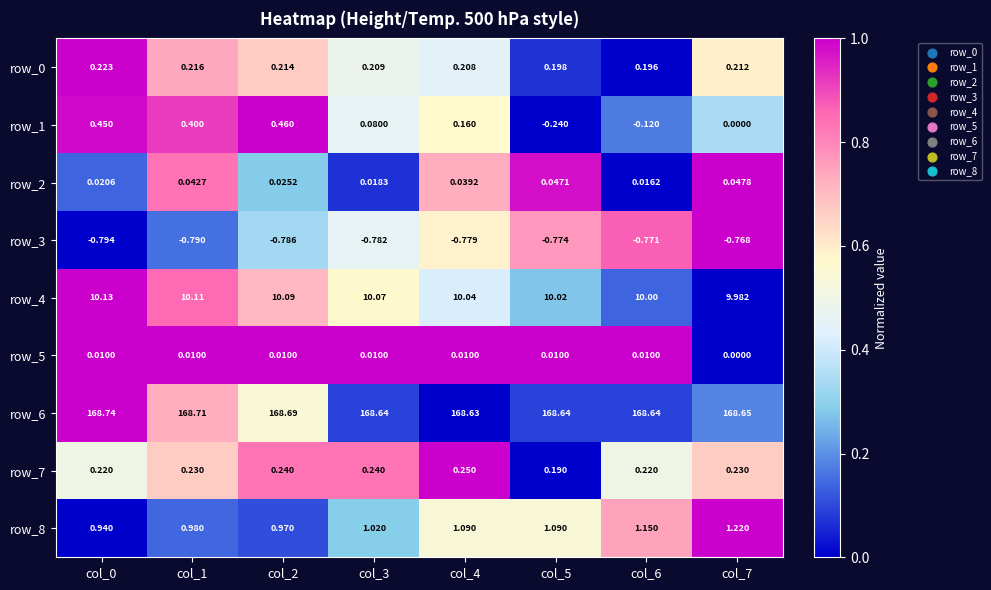

Is the value of row_4 at col_6 greater than the value of row_1 at col_7?

Yes